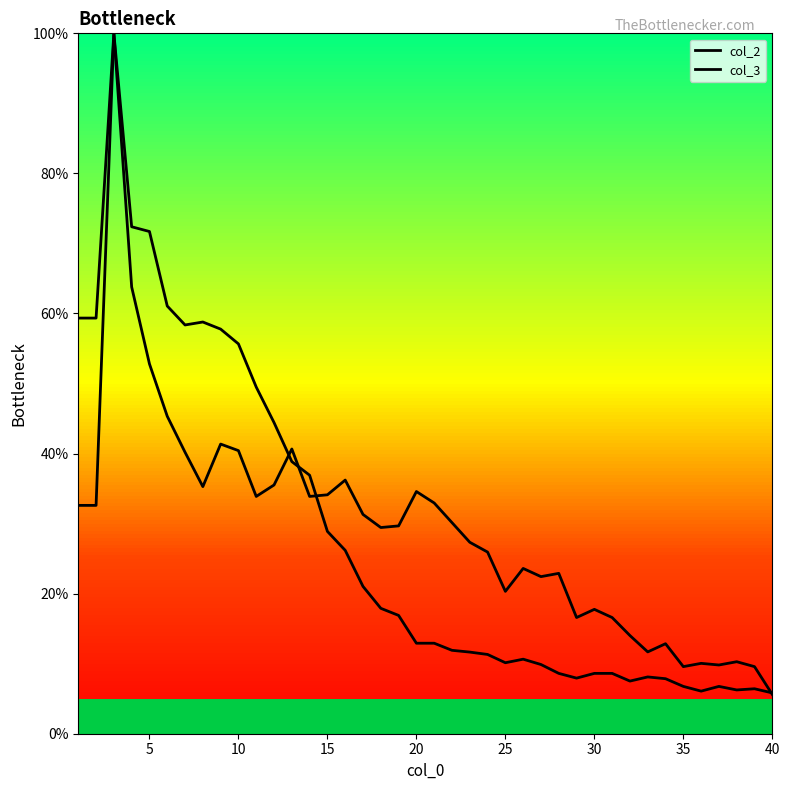

In col_2, how many points are lower than both neighbors (excluding endpoints)?

6